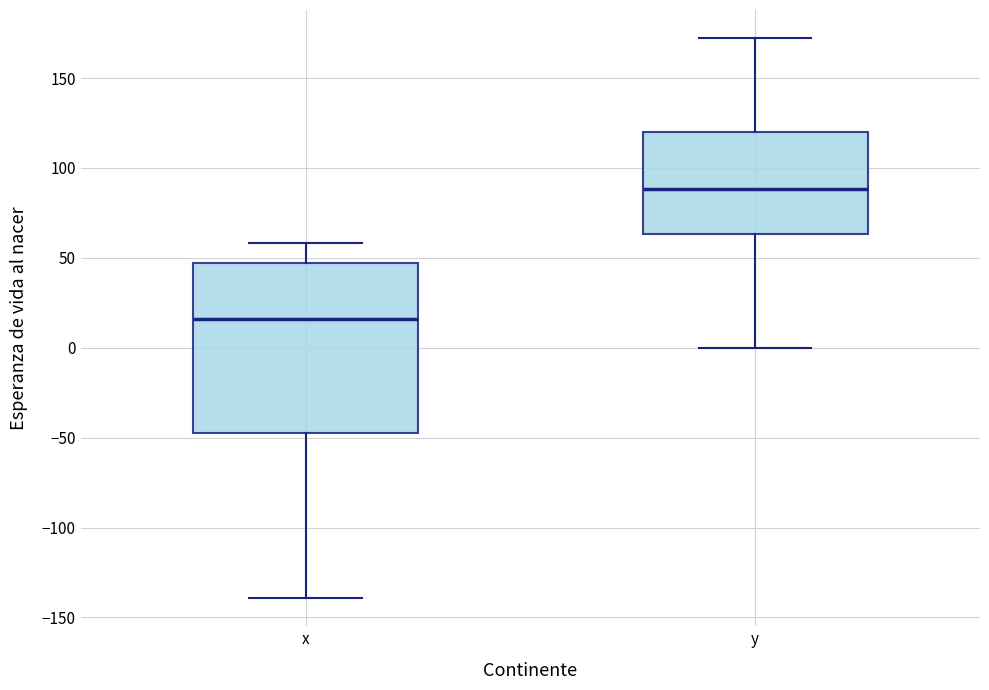

Reading left to right, read every box against the y-axis: the position of its median line, the range the box covers, and the ends of its whiskers. The values are not printed on the chart, so give them approximately, as read against the axis.

x: median 15, box -45 to 45, whiskers -140 to 60
y: median 90, box 65 to 120, whiskers 0 to 170